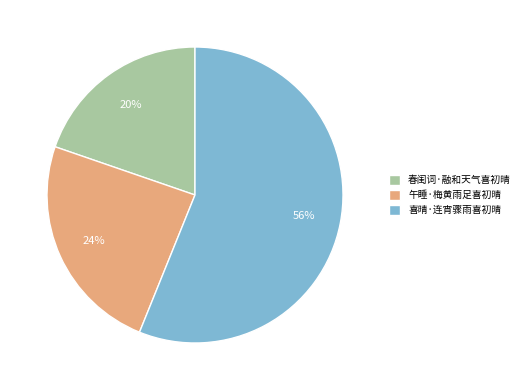

Is it true that 喜晴·连宵骤雨喜初晴 is 50% of the pie?

False